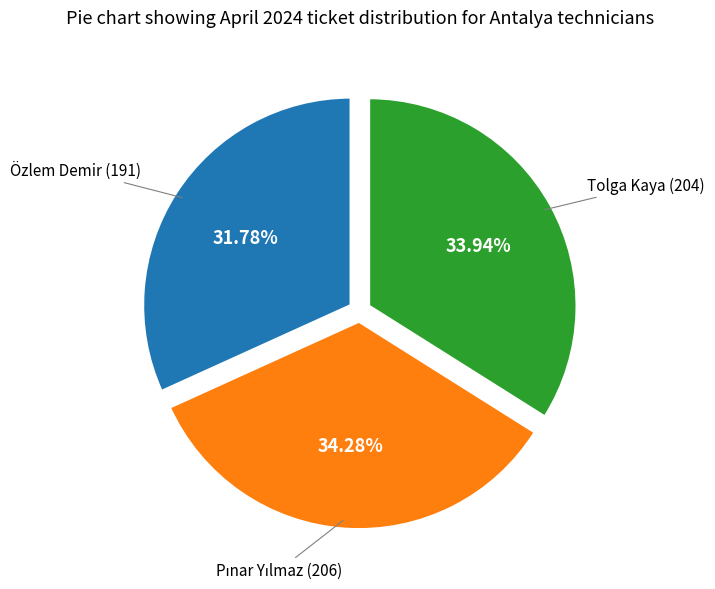

Is there any slice that represents more than half of the pie?

No